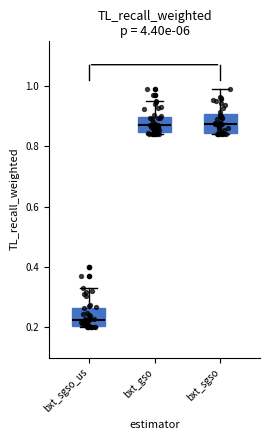

Where does the median line of the box for bxt_gso sit on the y-axis? The values are not printed on the chart, so give them approximately, as read against the axis.

0.86